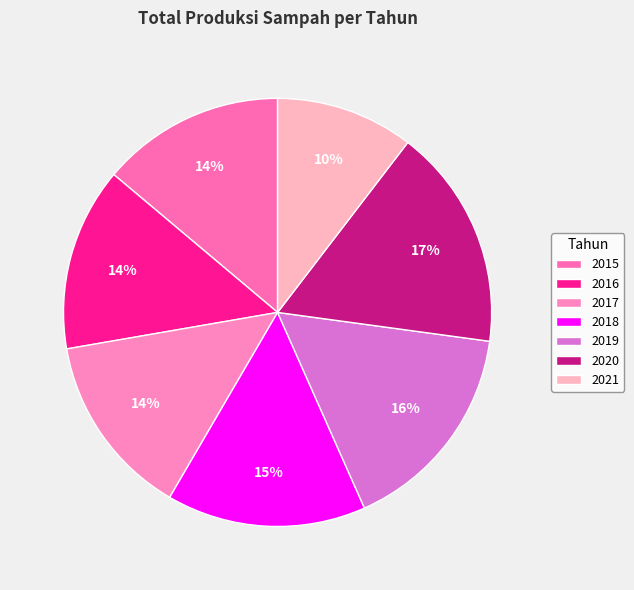

What percentage is the 2016 slice, to the nearest percent?

14%